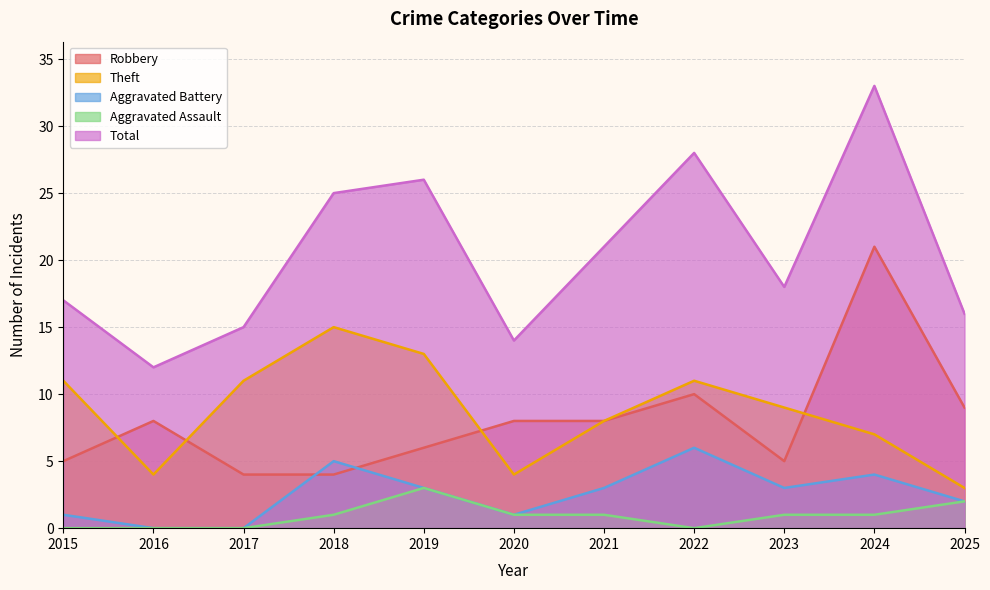

True or false: Robbery and Aggravated Assault cross at least once.

False